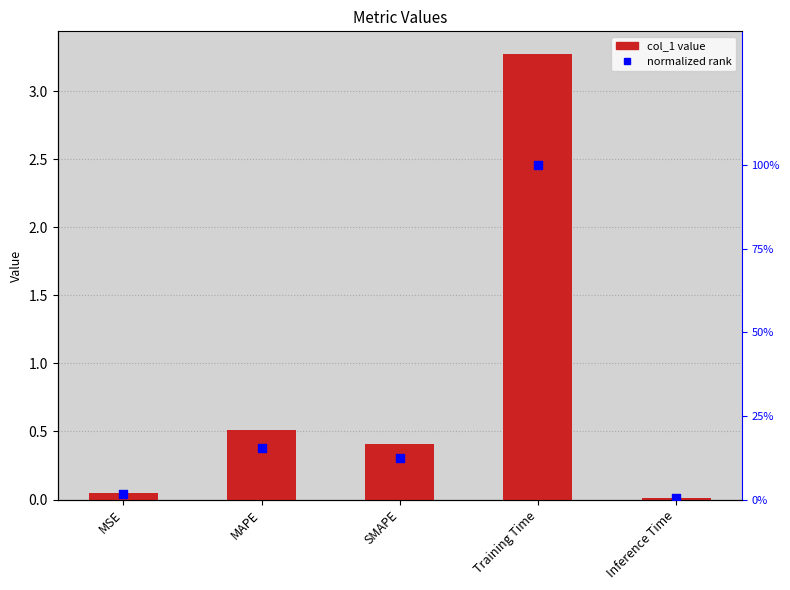

Which series contains the lowest Y value?

normalized